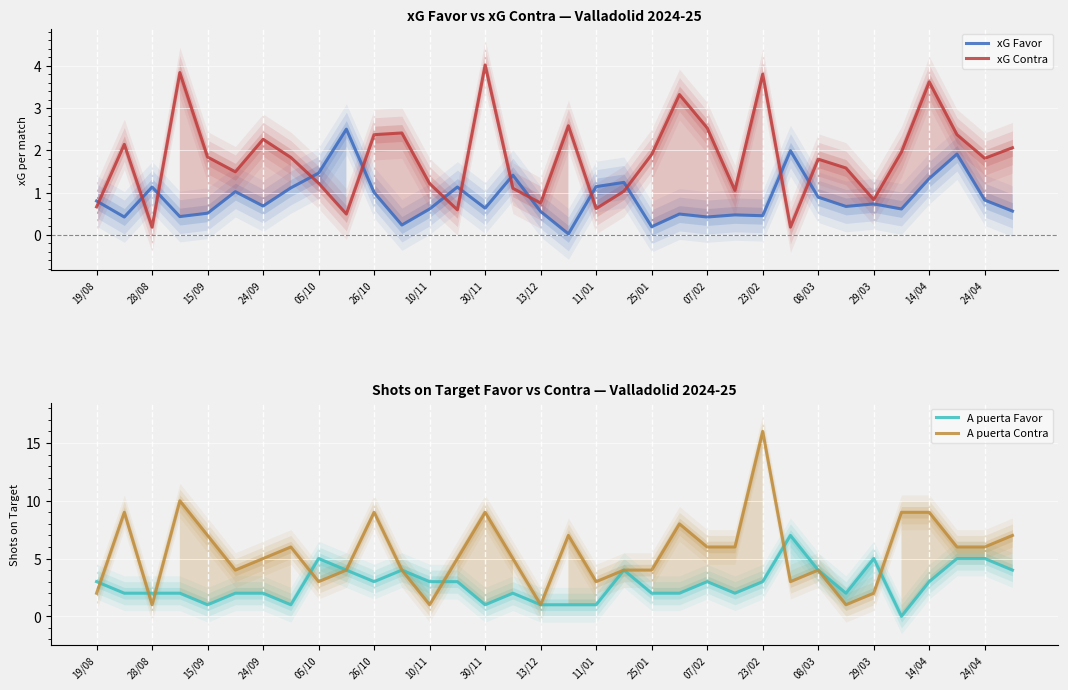

Rank the series by their average value, from lowest to highest.

xG Favor, xG Contra, A puerta Favor, A puerta Contra